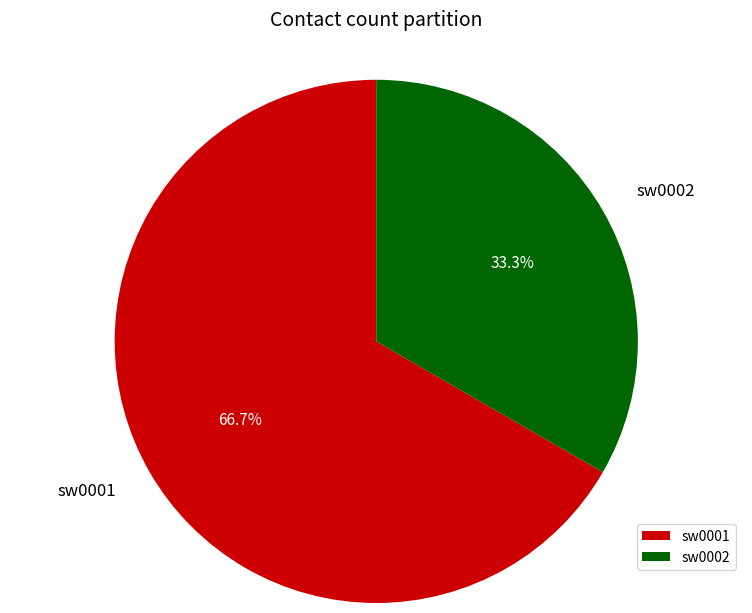

To the nearest percent, what is the difference between the largest and smallest slice percentages?

33%